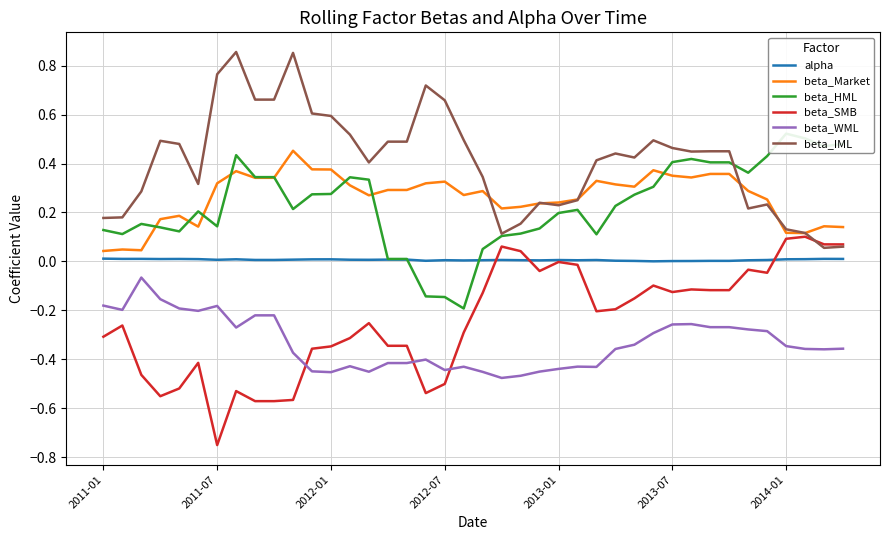

What is the lowest value of the beta_HML series?

-0.2